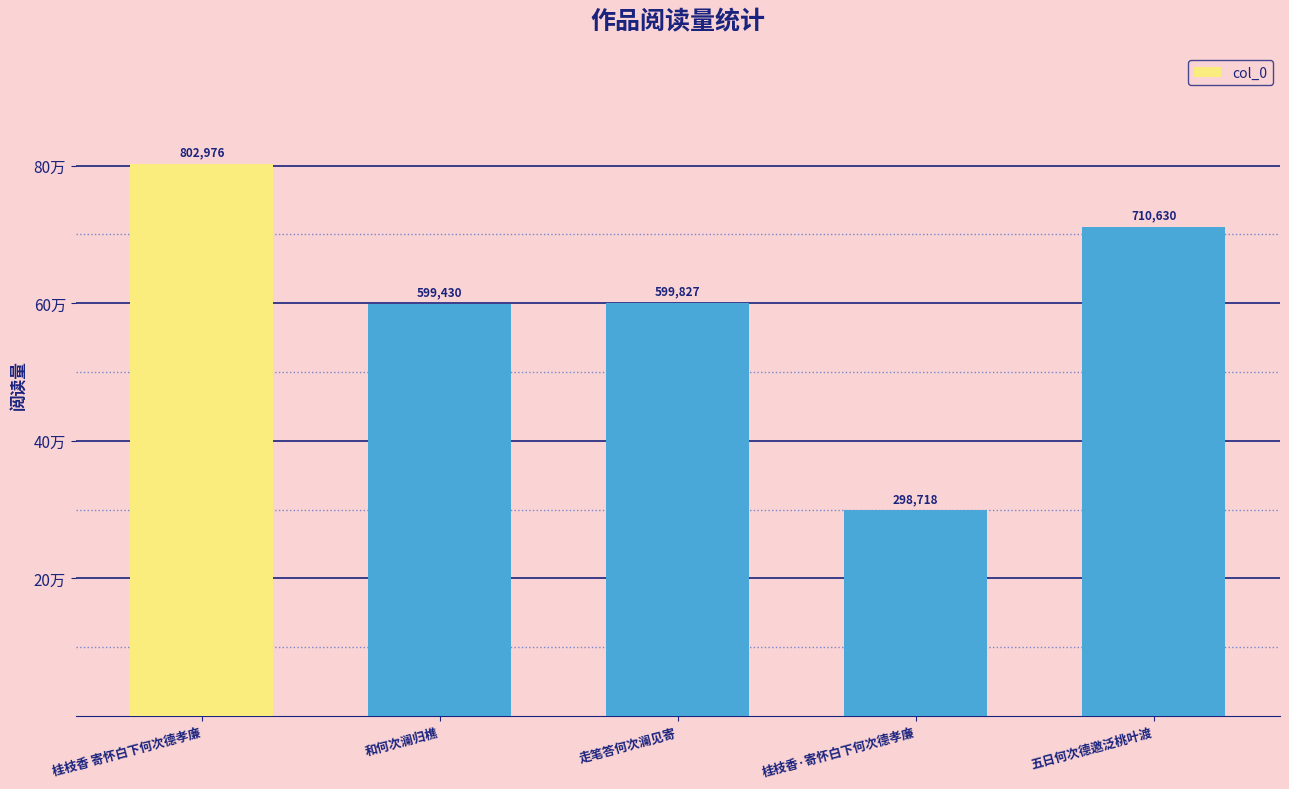

Where is the data nearest to the value 550847?

和何次澜归樵